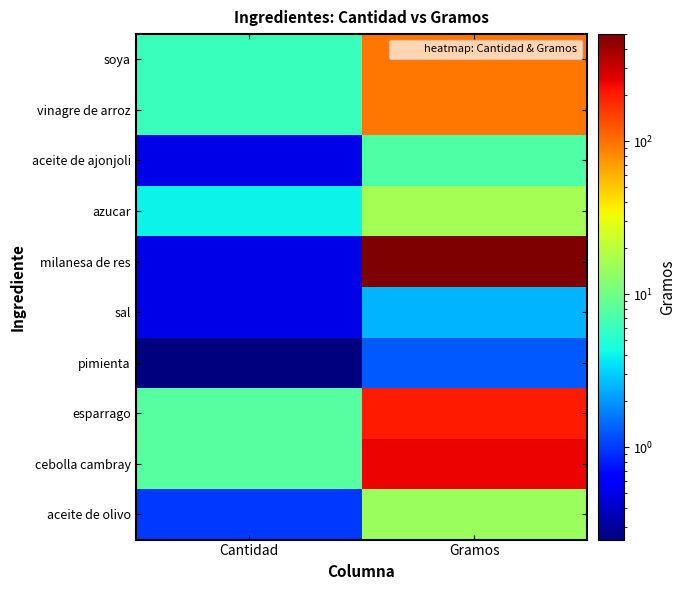

Reading right to left, transcribe all the data shown in this chart.

soya: Gramos=96.0	Cantidad=6.0
vinagre de arroz: Gramos=96.0	Cantidad=6.0
aceite de ajonjoli: Gramos=7.5	Cantidad=0.5
azucar: Gramos=16.0	Cantidad=4.0
milanesa de res: Gramos=500.0	Cantidad=0.5
sal: Gramos=2.5	Cantidad=0.5
pimienta: Gramos=1.2	Cantidad=0.2
esparrago: Gramos=200.0	Cantidad=8.0
cebolla cambray: Gramos=240.0	Cantidad=8.0
aceite de olivo: Gramos=15.0	Cantidad=1.0